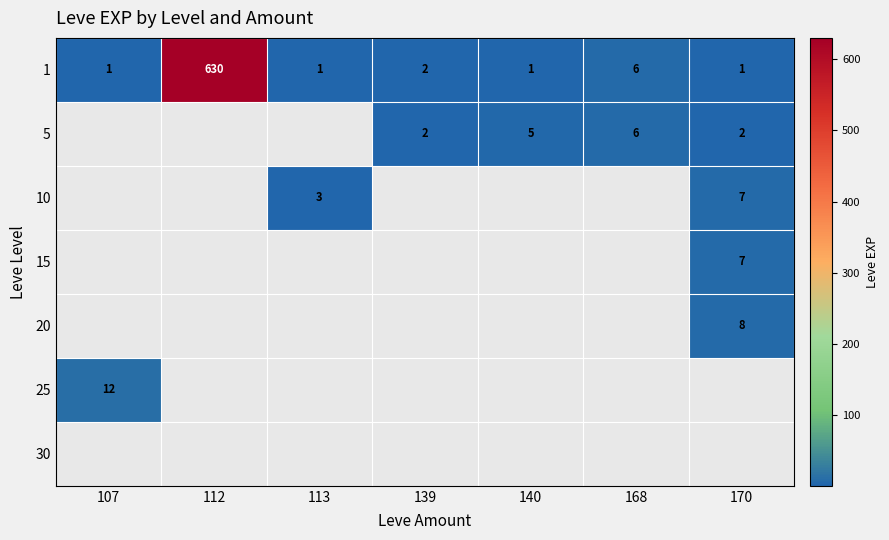

Is it true that 1 equals 6 at 168?

True